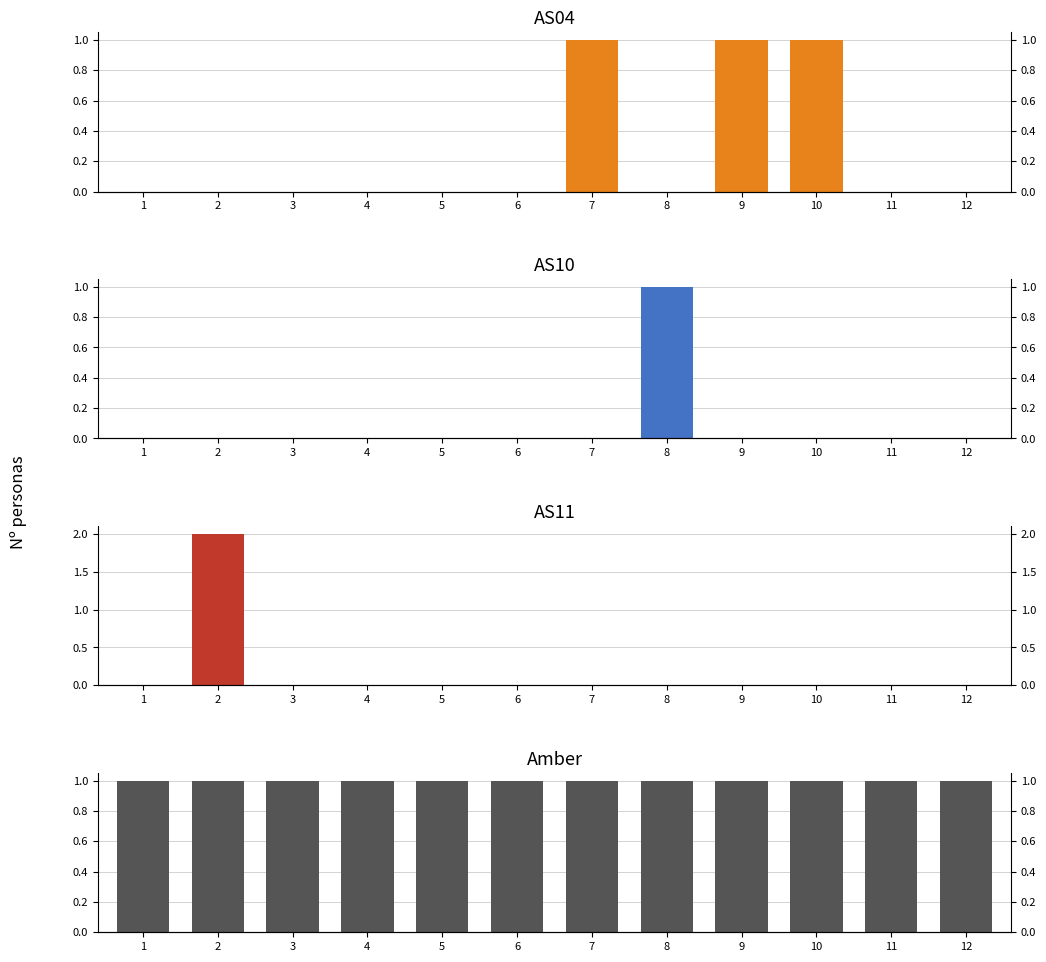

Count the number of data series in this chart.

4